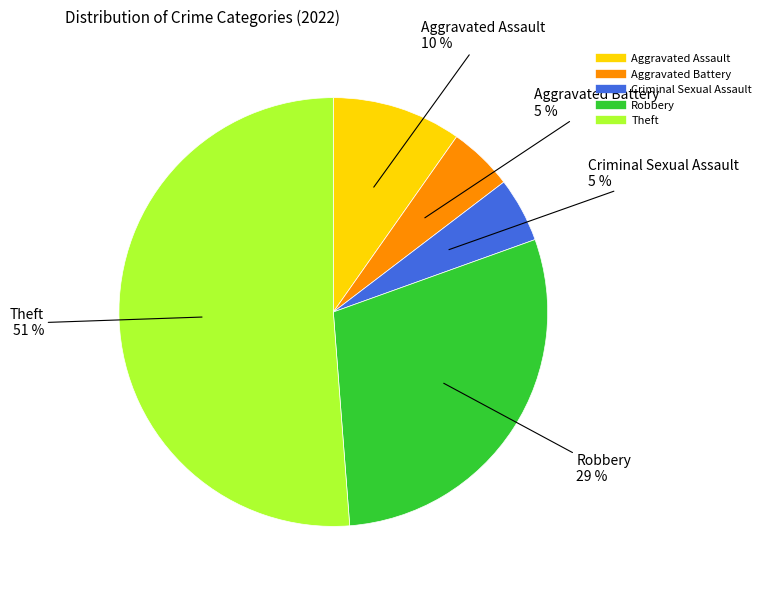

Is the sum of Theft and Criminal Sexual Assault greater than half?

Yes